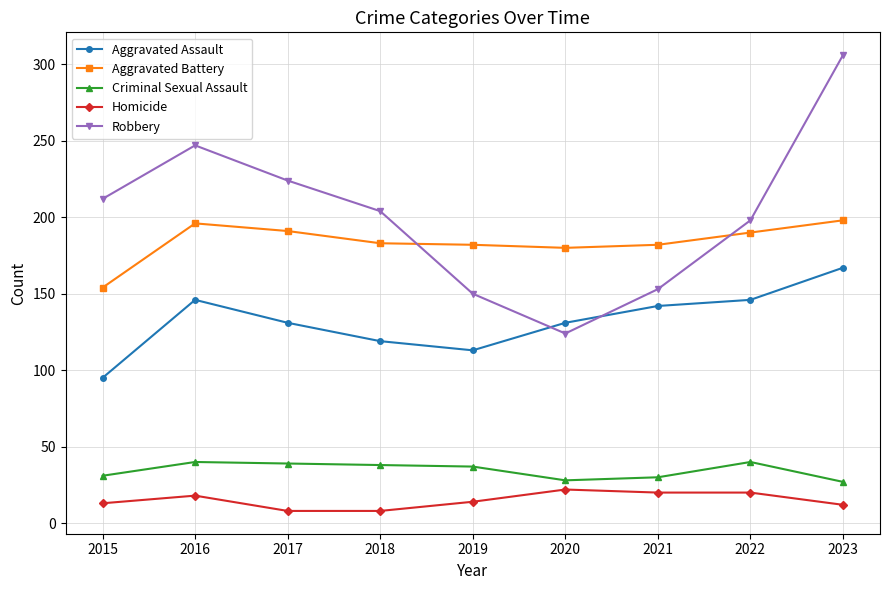

List the series in order of their peak value, highest first.

Robbery, Aggravated Battery, Aggravated Assault, Criminal Sexual Assault, Homicide